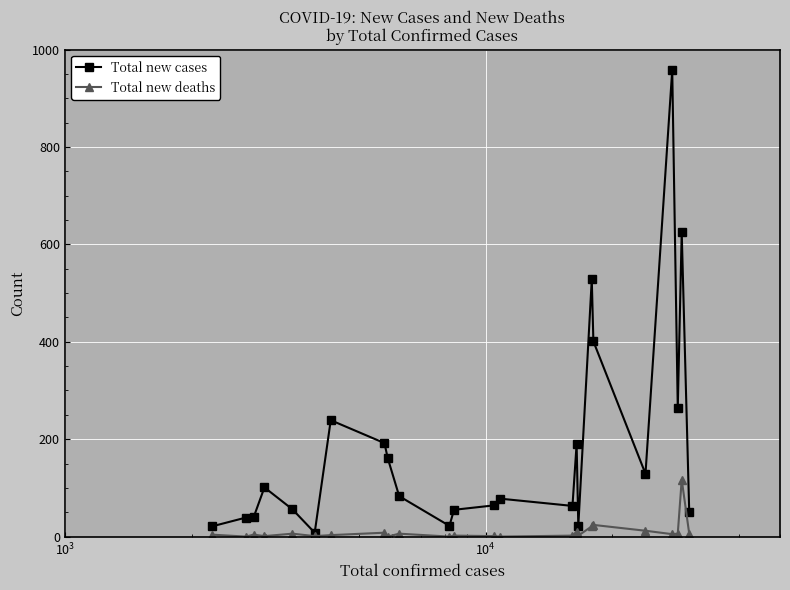

What is the maximum value shown in the chart?

958